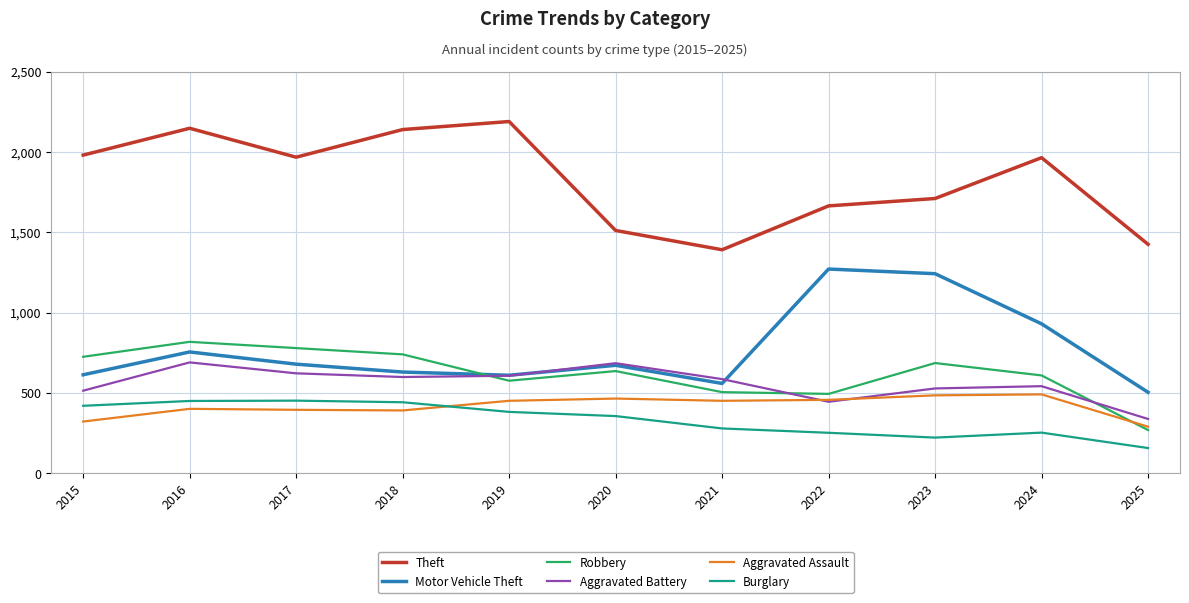

After their last crossing, which series has the higher values: Aggravated Battery or Motor Vehicle Theft?

Motor Vehicle Theft